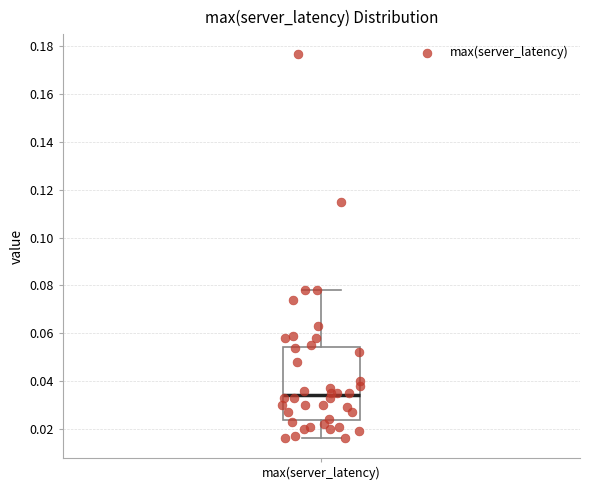

Transcribe this box plot: give where the median line is, the range the box spans, and where the two whiskers end, as read against the y-axis. The values are not printed on the chart, so give them approximately, as read against the axis.

median 0.034, box 0.024 to 0.054, whiskers 0.016 to 0.078